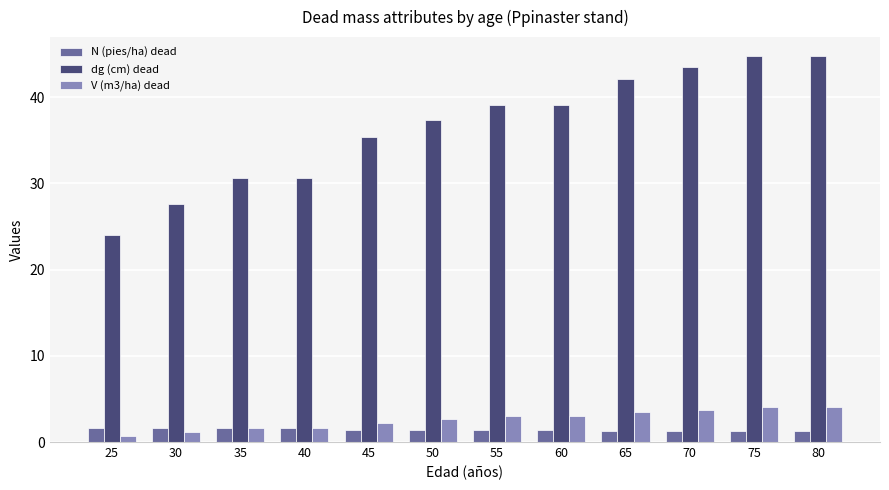

What is the minimum value shown in the chart?

0.7